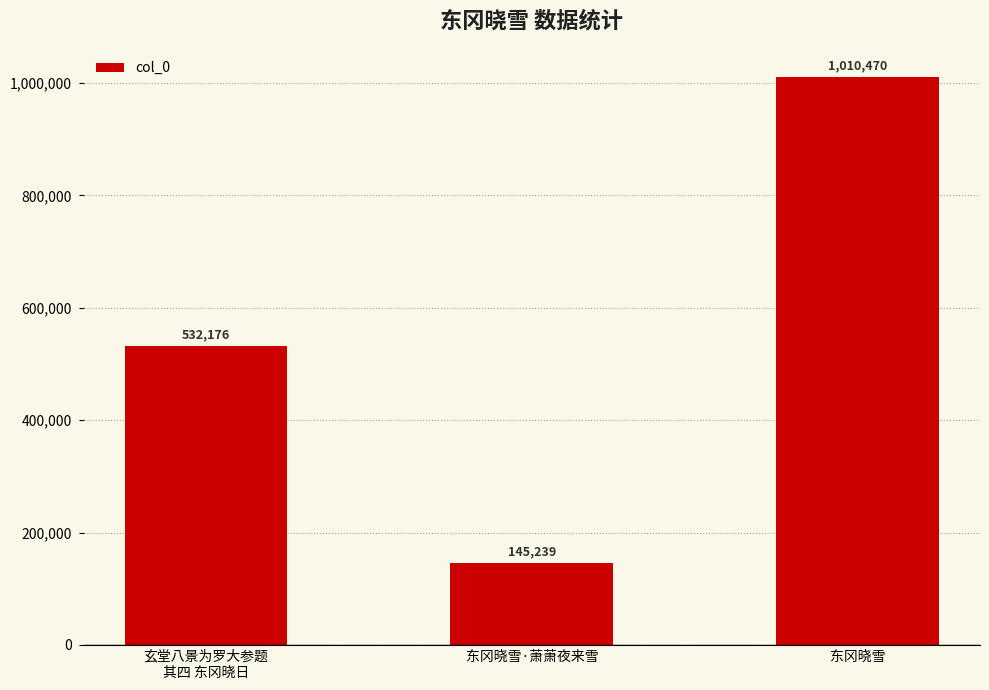

Rank the categories by value from highest to lowest.

东冈晓雪, 玄堂八景为罗大参题
其四 东冈晓日, 东冈晓雪·萧萧夜来雪